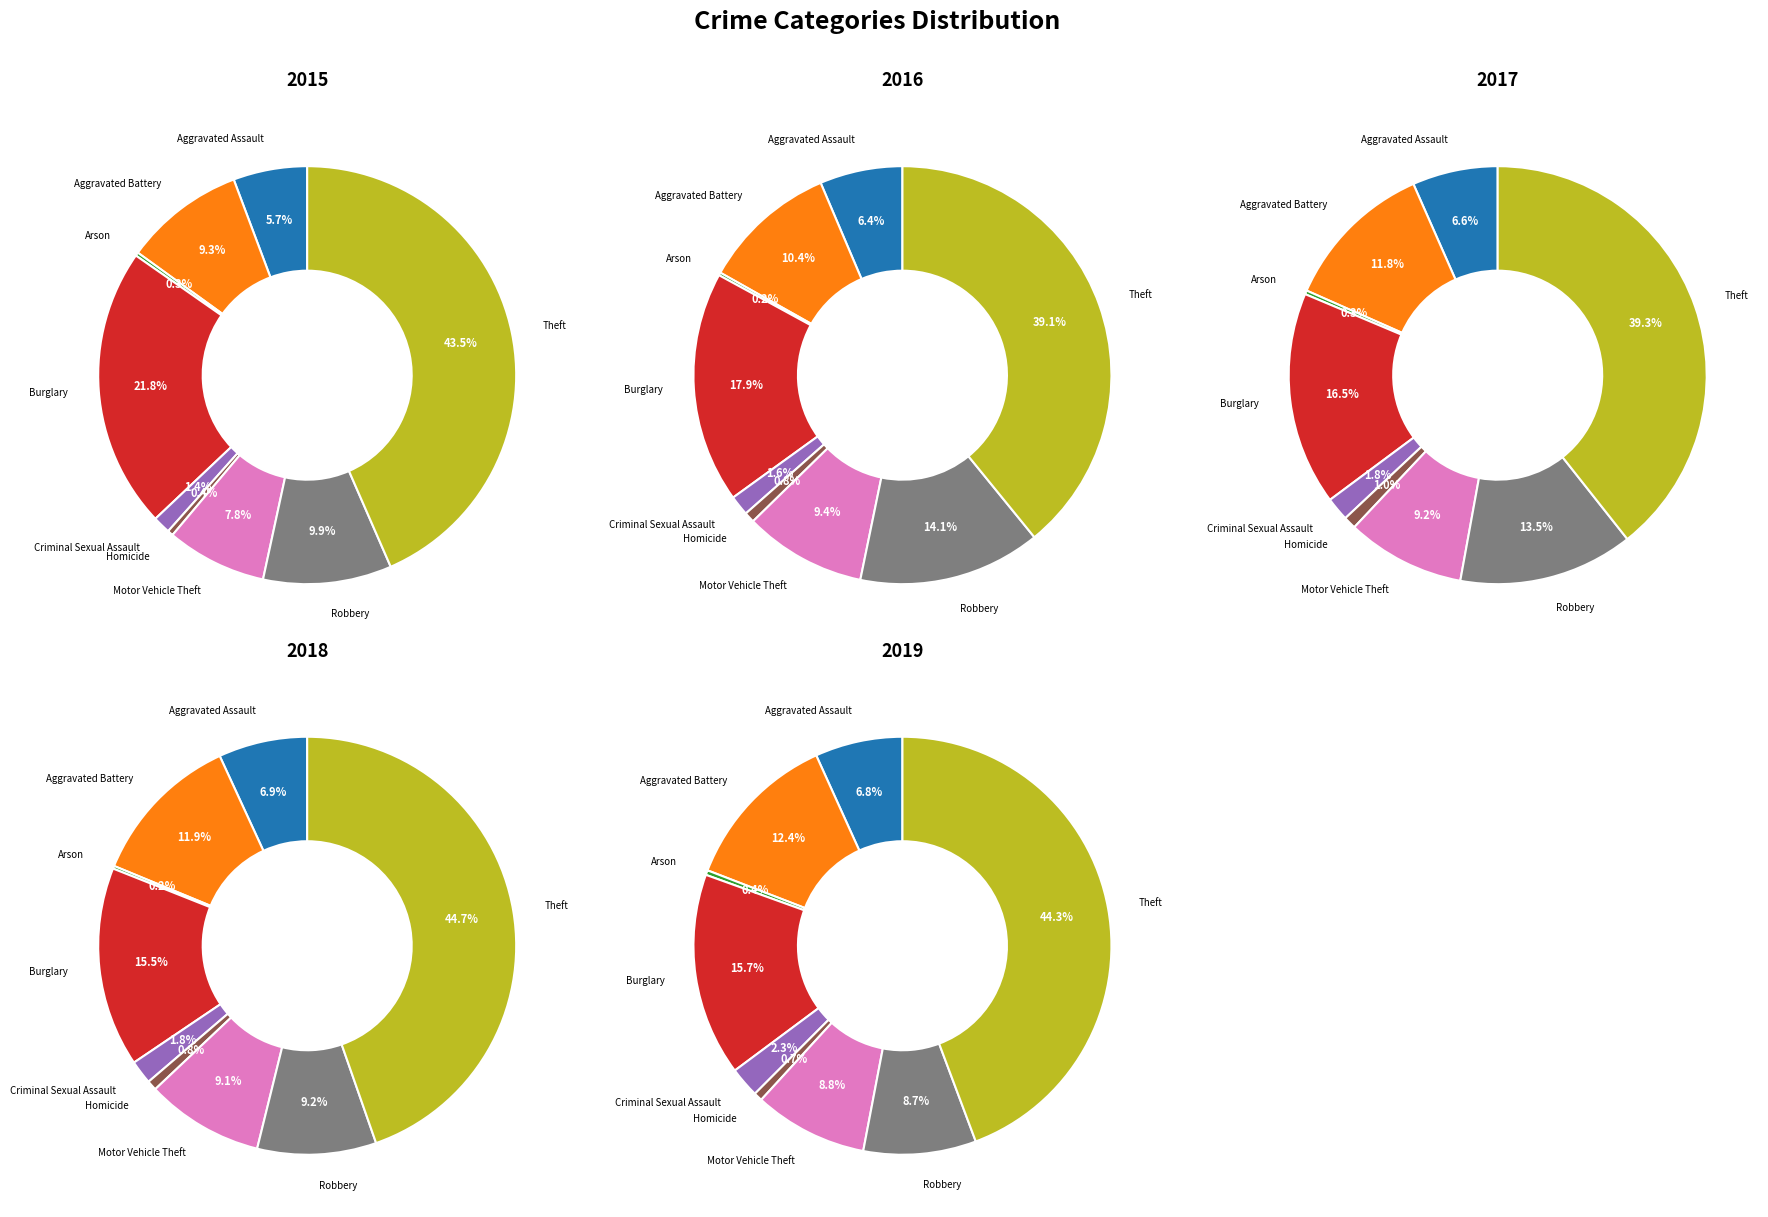

Which series changed the most between Aggravated Assault and Motor Vehicle Theft?

2016